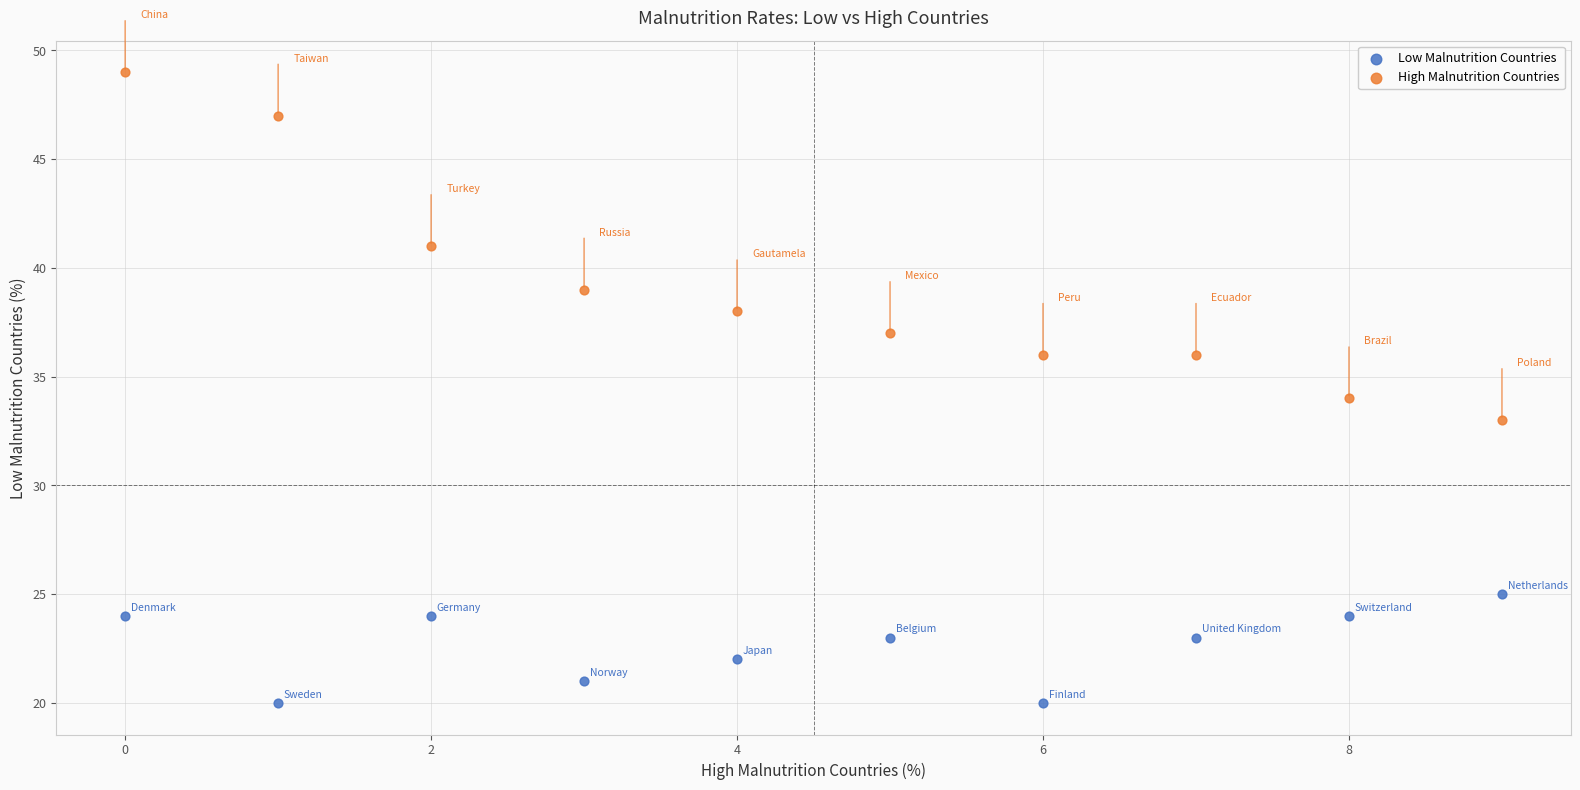

Which series has the largest Y range (max minus min)?

High Malnutrition Countries